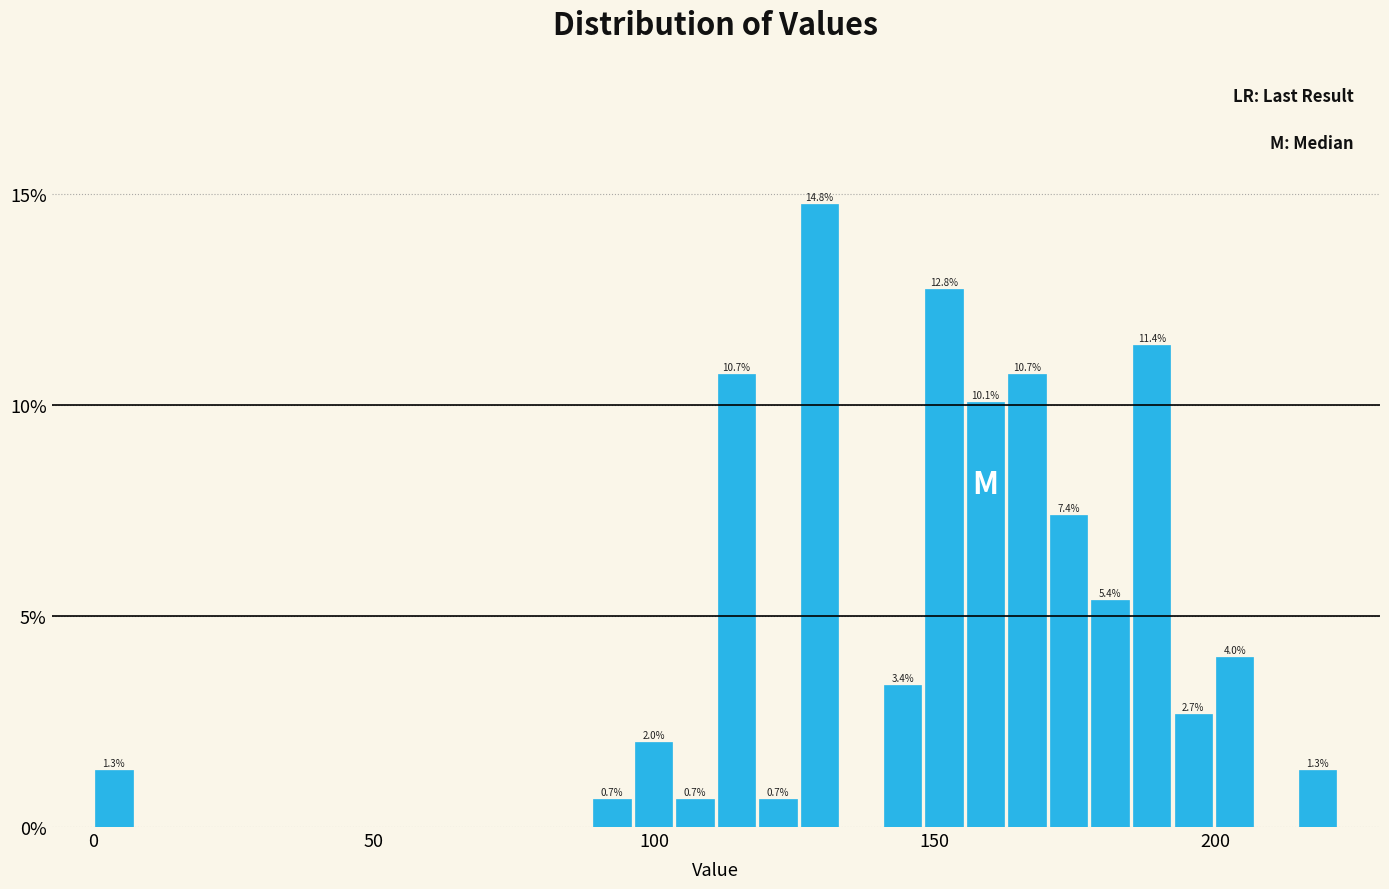

Around what value on the x-axis is the tallest bar? Give the approximate position of its centre, as read against the axis.

130